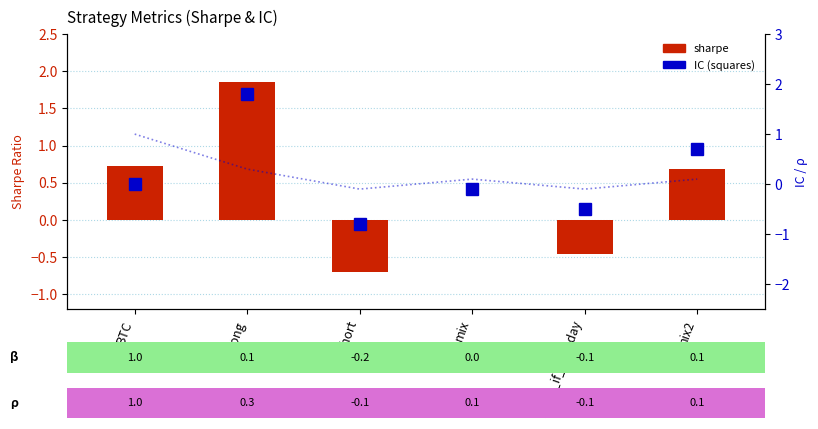

Rank the categories by sharpe value from highest to lowest.

long, BTC, mix2, mix, short_if_neg_day, short